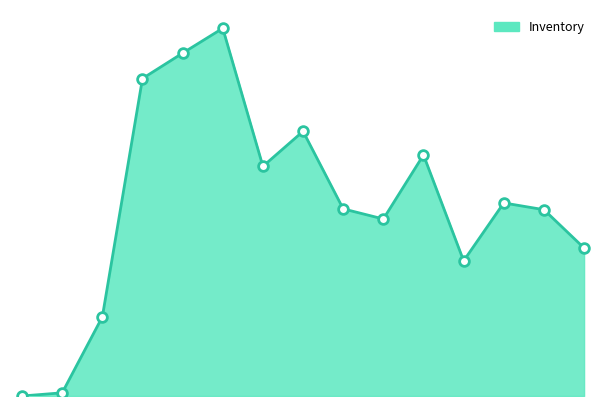

What is the label of the 4th point from the left?

04-01-2019